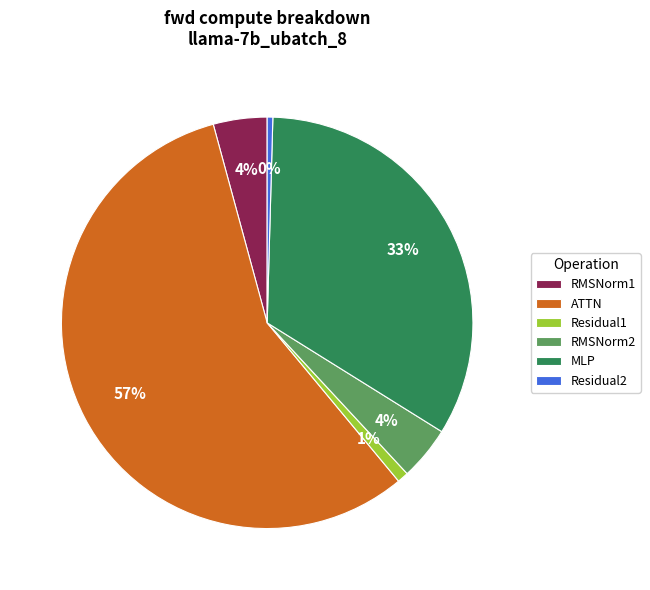

What is the largest slice in the pie chart?

ATTN